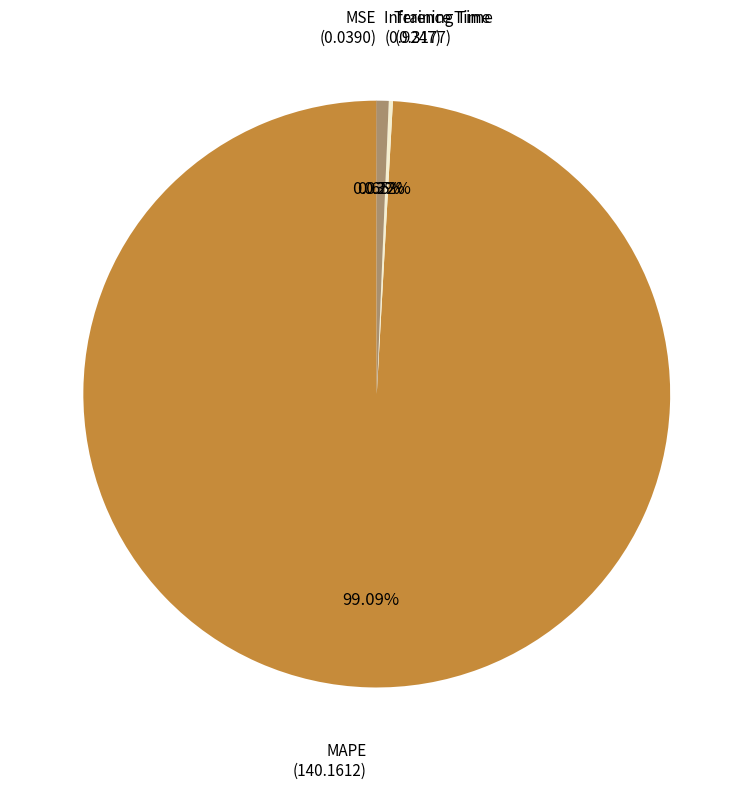

Does any single category account for the majority?

Yes